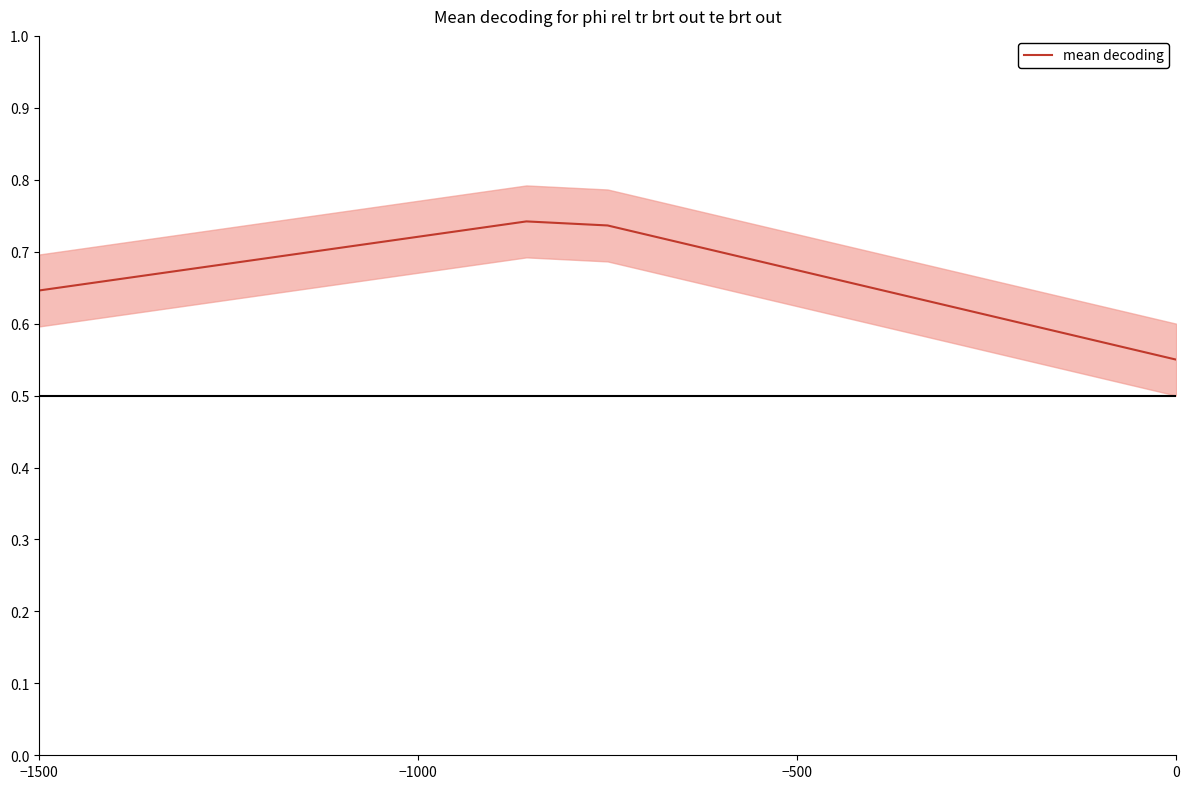

Is it true that mean decoding equals 1.1 at −1500?

False